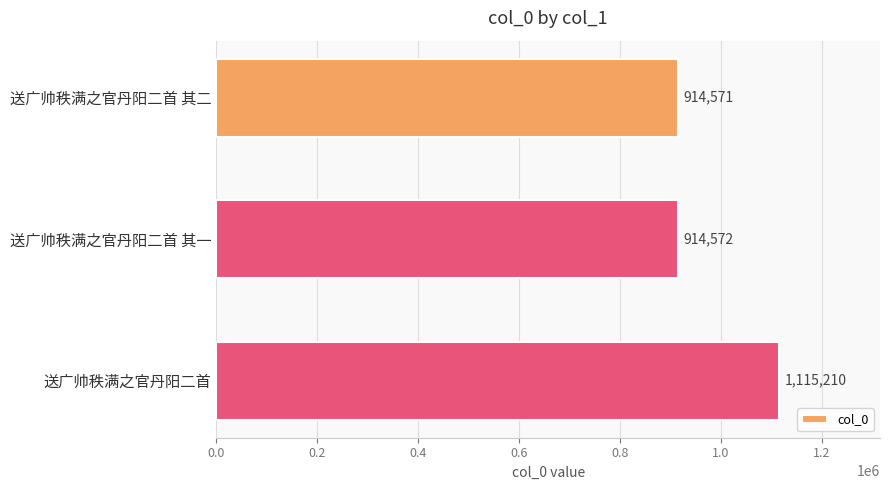

What is the change in value from 送广帅秩满之官丹阳二首 其二 to 送广帅秩满之官丹阳二首 其一?

+1